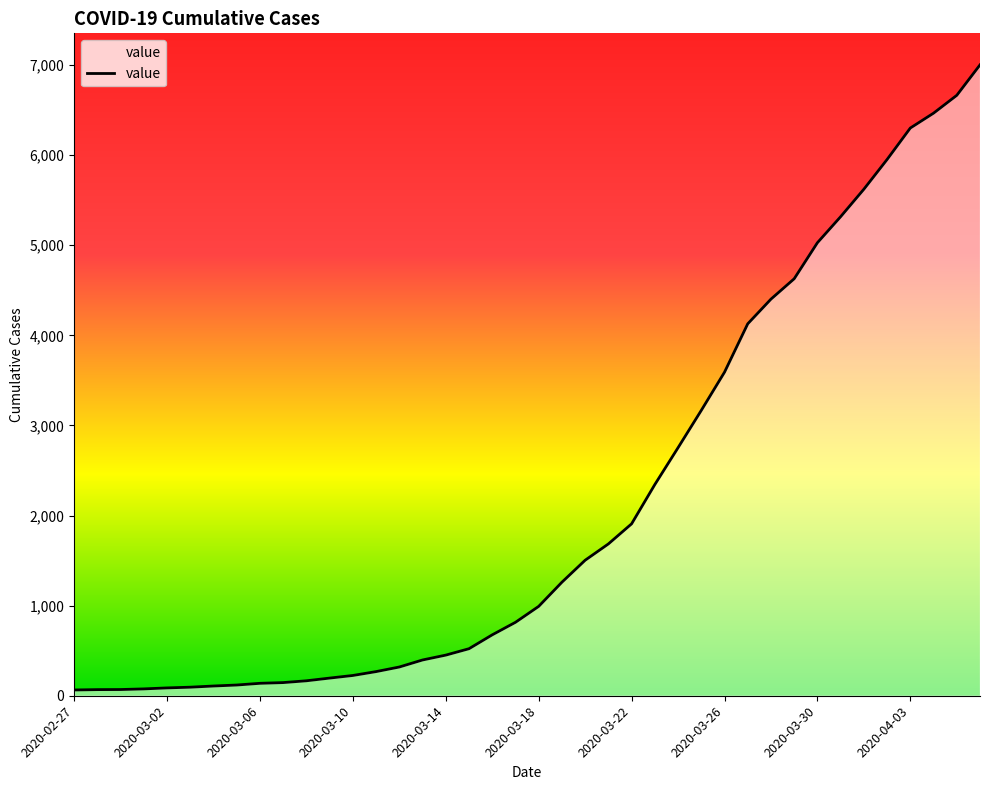

Does the chart display data point markers on the line(s)?

No